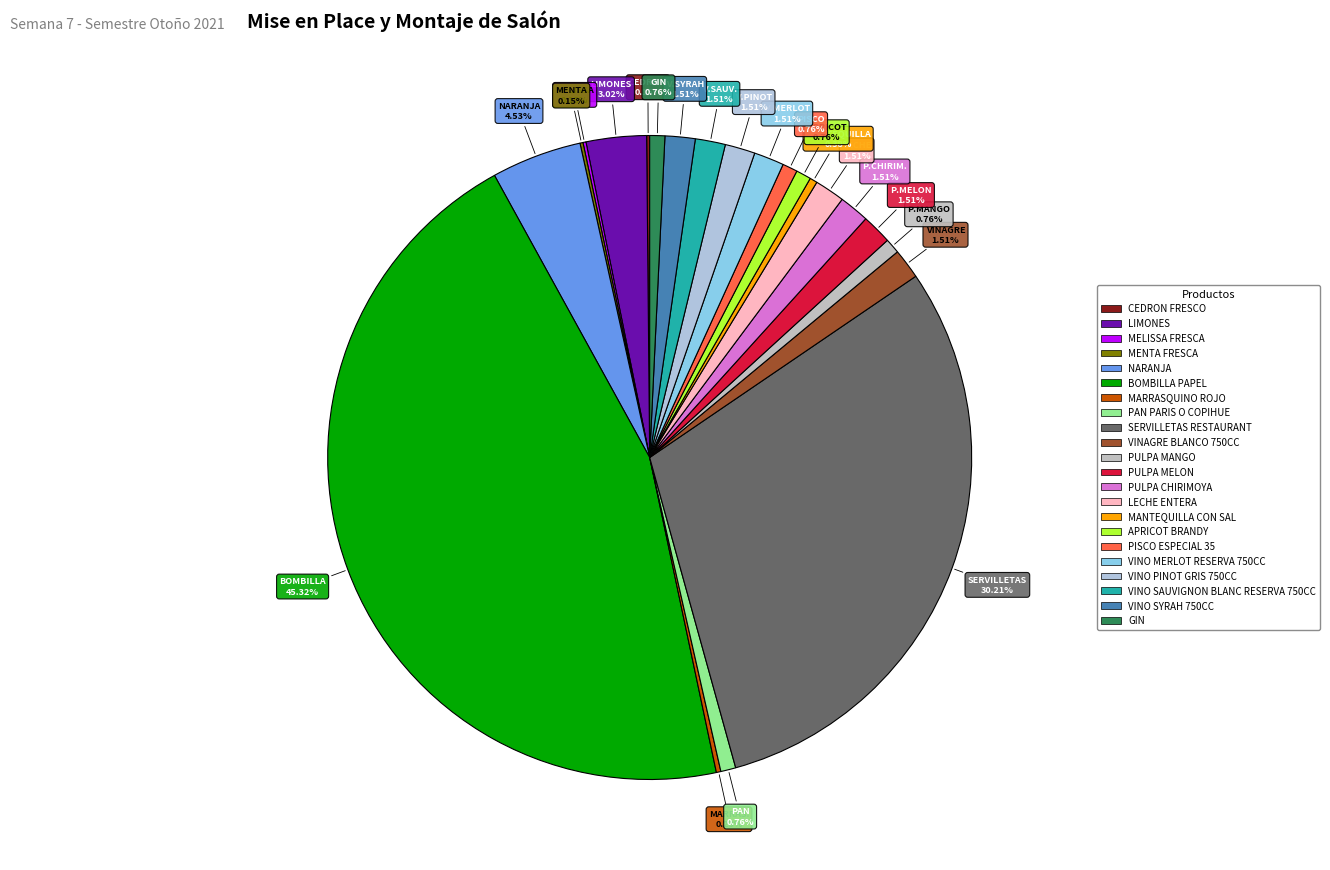

Which slice is the largest?

BOMBILLA